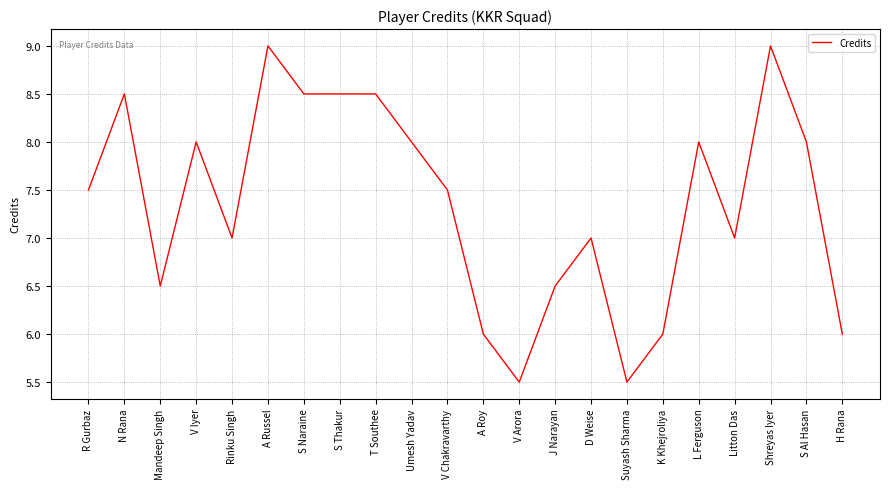

Between L Ferguson and T Southee, which is larger?

T Southee